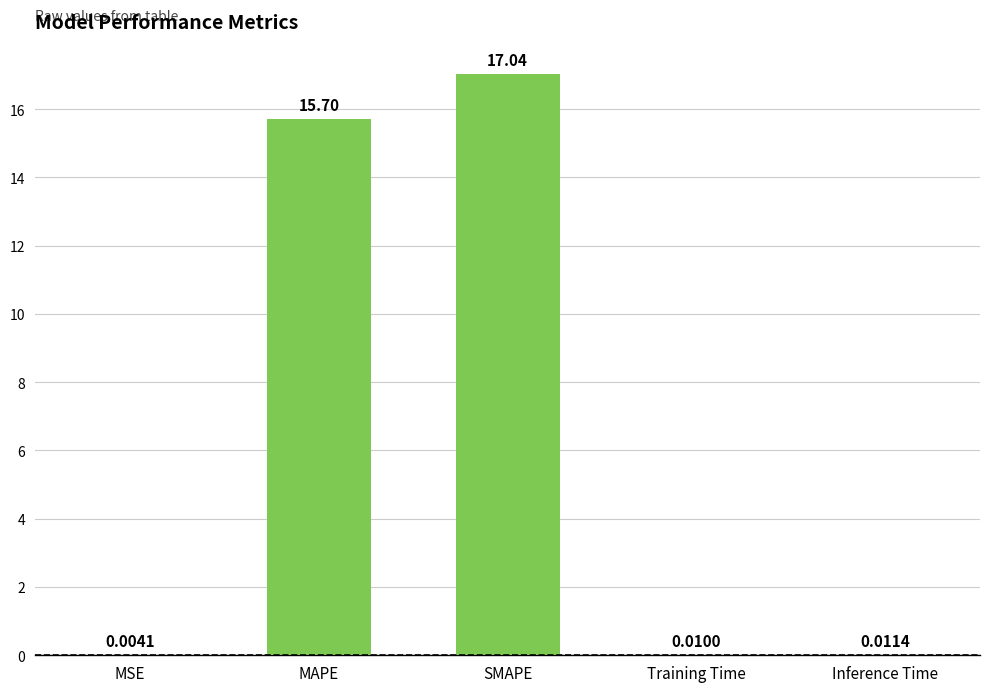

Which label corresponds to the largest value in the chart?

SMAPE